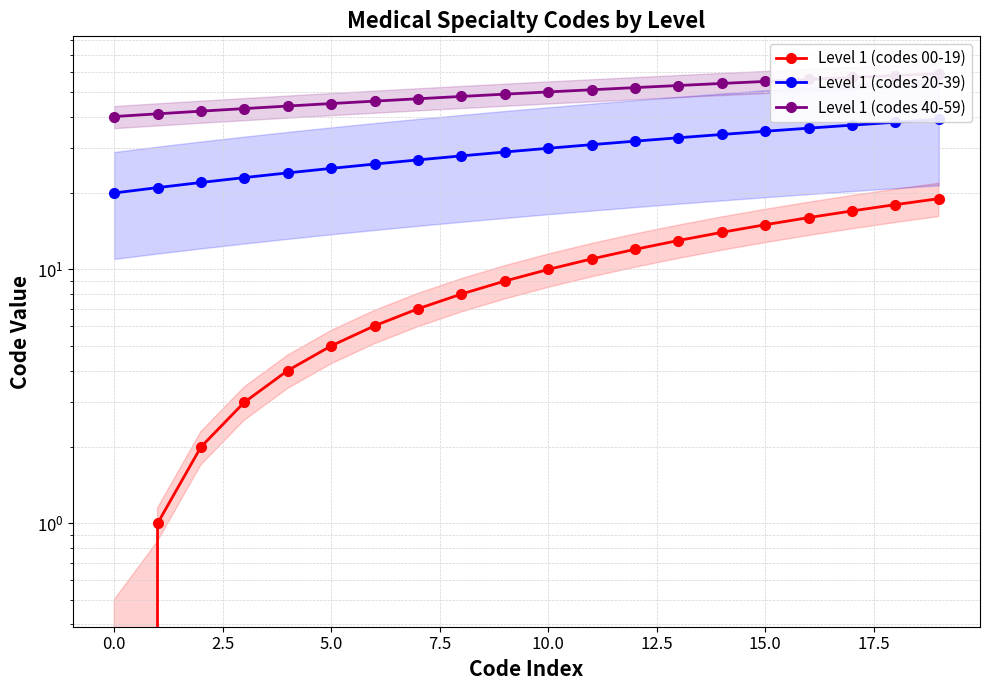

Does the chart display data point markers on the line(s)?

Yes